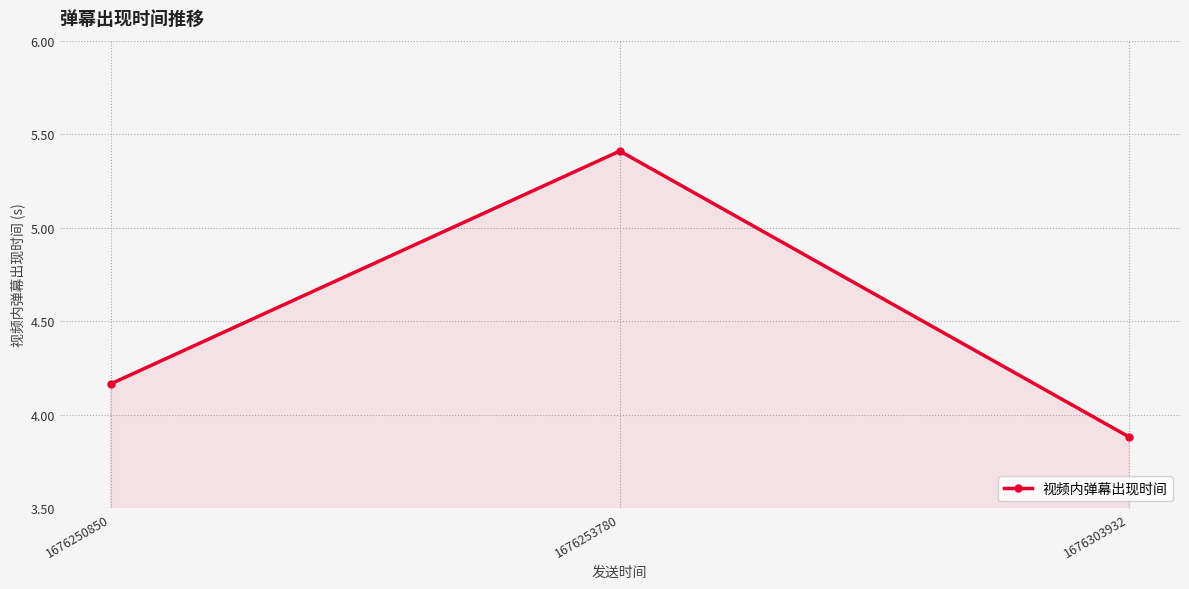

At which label does the data first exceed 4?

1676250850